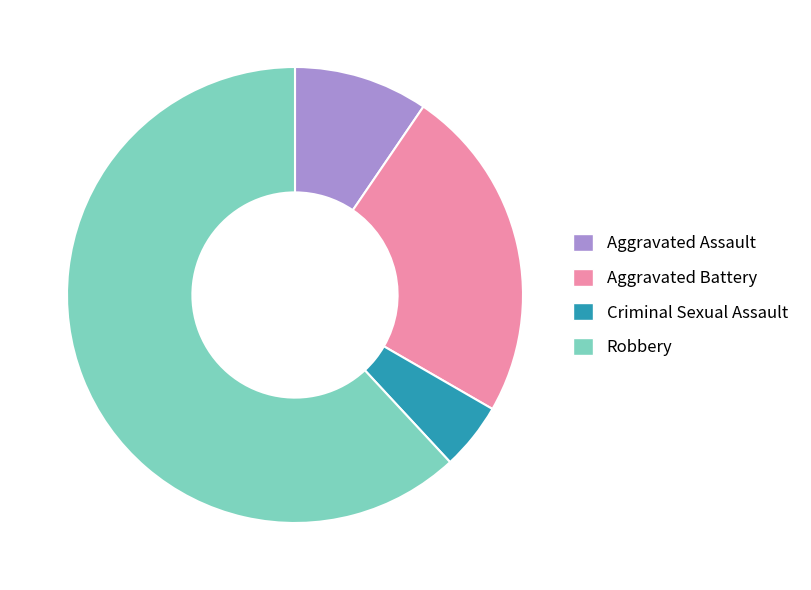

What is the largest slice in the pie chart?

Robbery